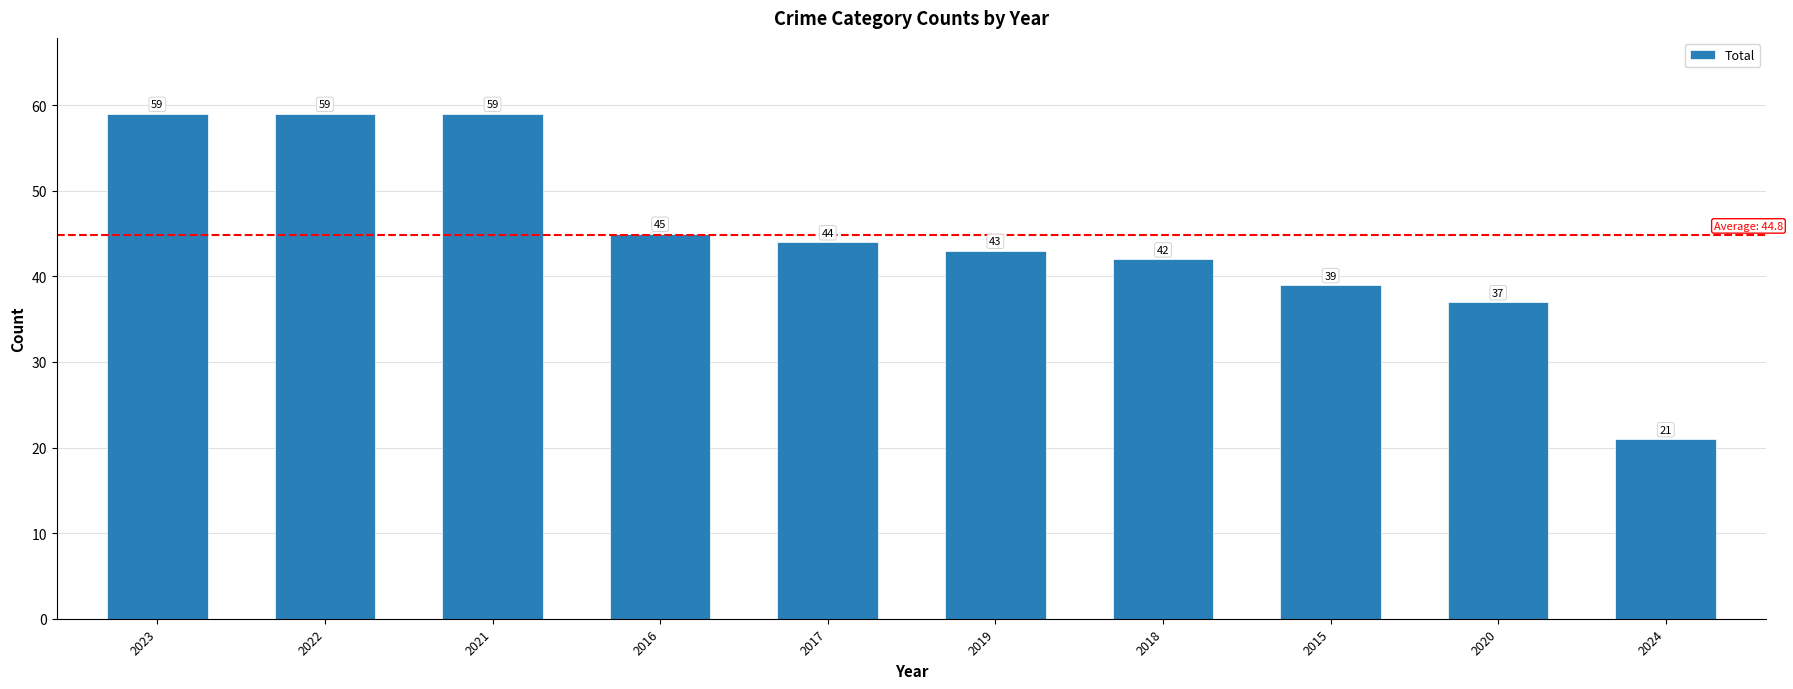

Approximately how many times larger is the value at 2023 compared to 2018?

1.4